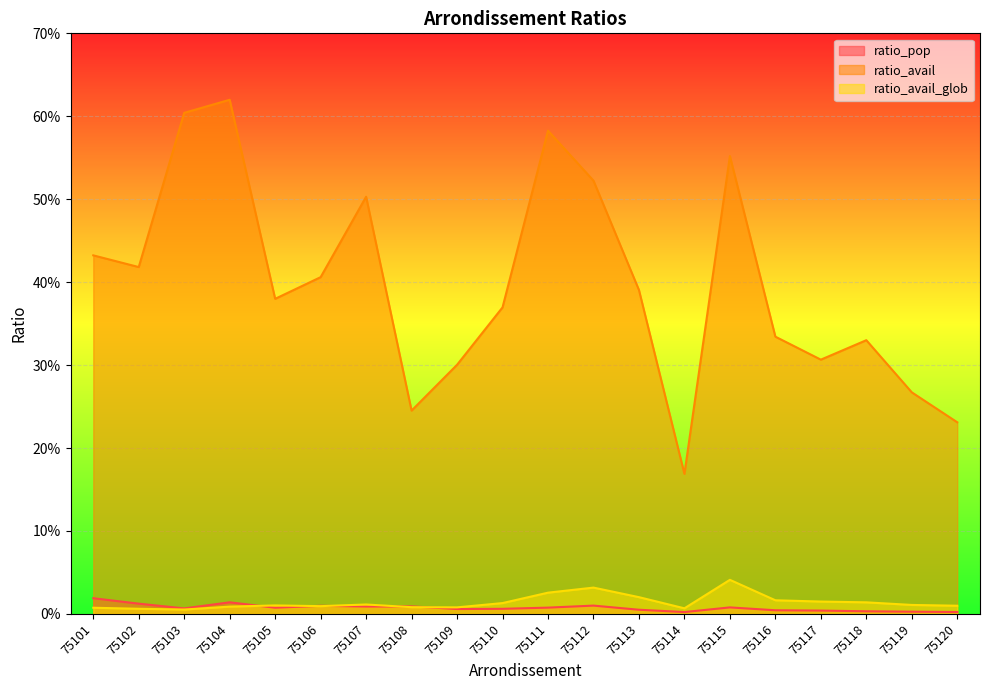

At how many categories does at least one series exceed 0?

20